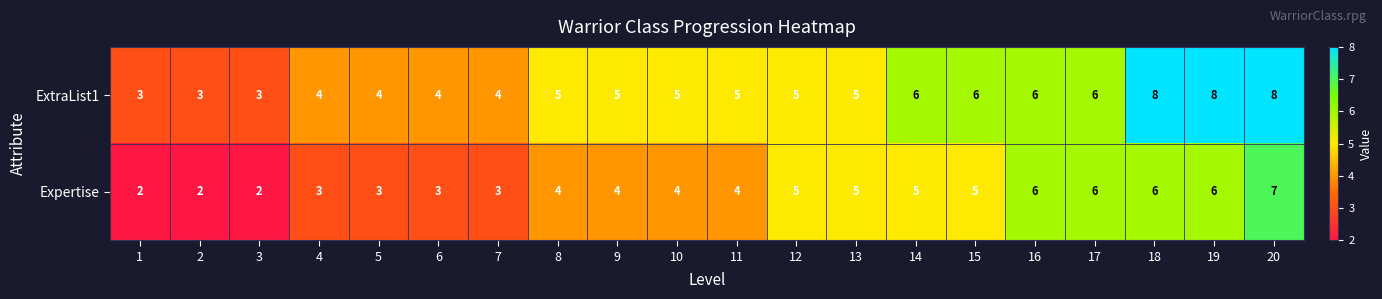

Which series changed the most between 18 and 20?

Expertise